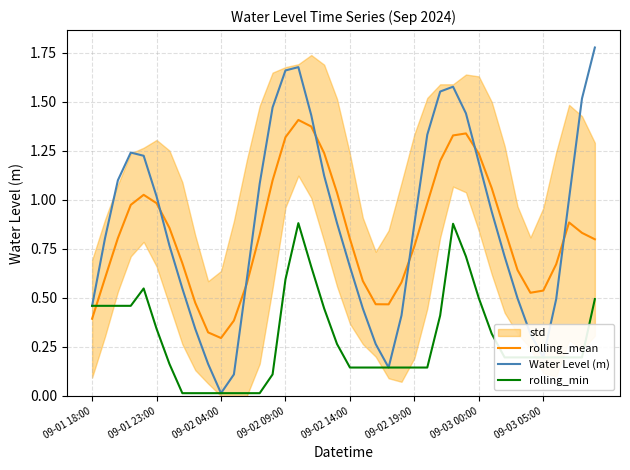

Is this an area chart (filled region under the line)?

No